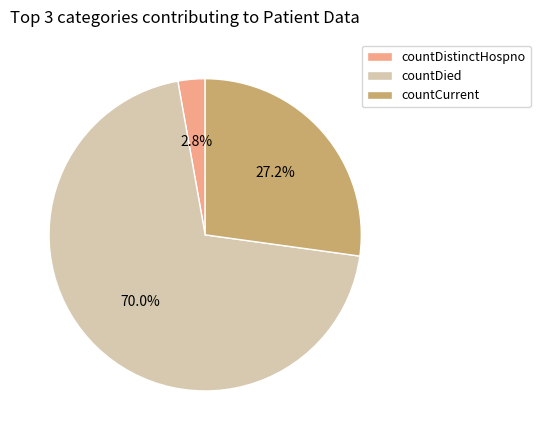

Approximately how many times larger is the value at countCurrent compared to countDistinctHospno?

9.7